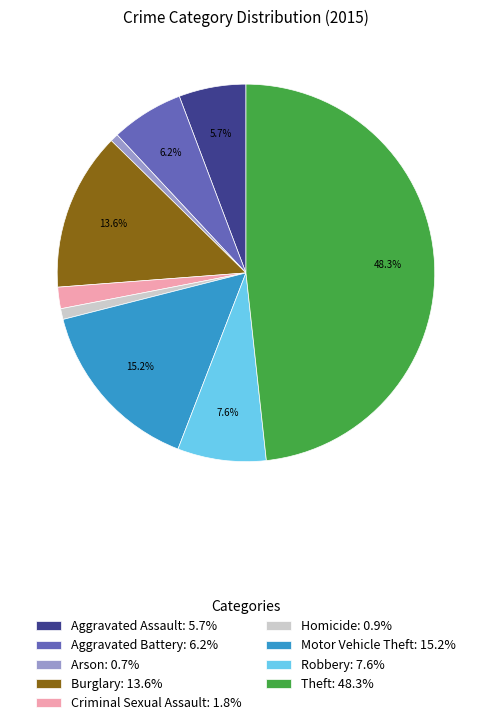

What is the ratio of the value at Aggravated Assault to the value at Aggravated Battery?

0.9